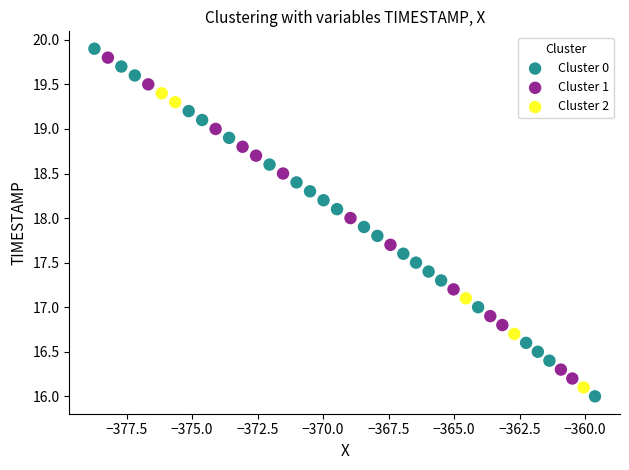

Which series has the widest spread of Y values?

Cluster 0